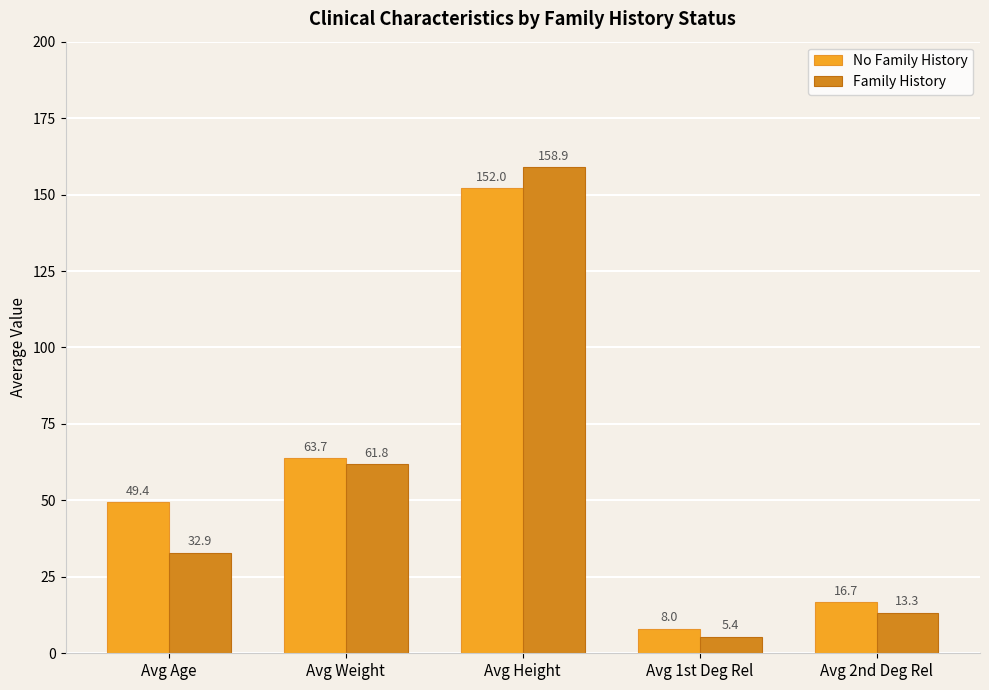

Which series changed the most between Avg Height and Avg 1st Deg Rel?

Family History